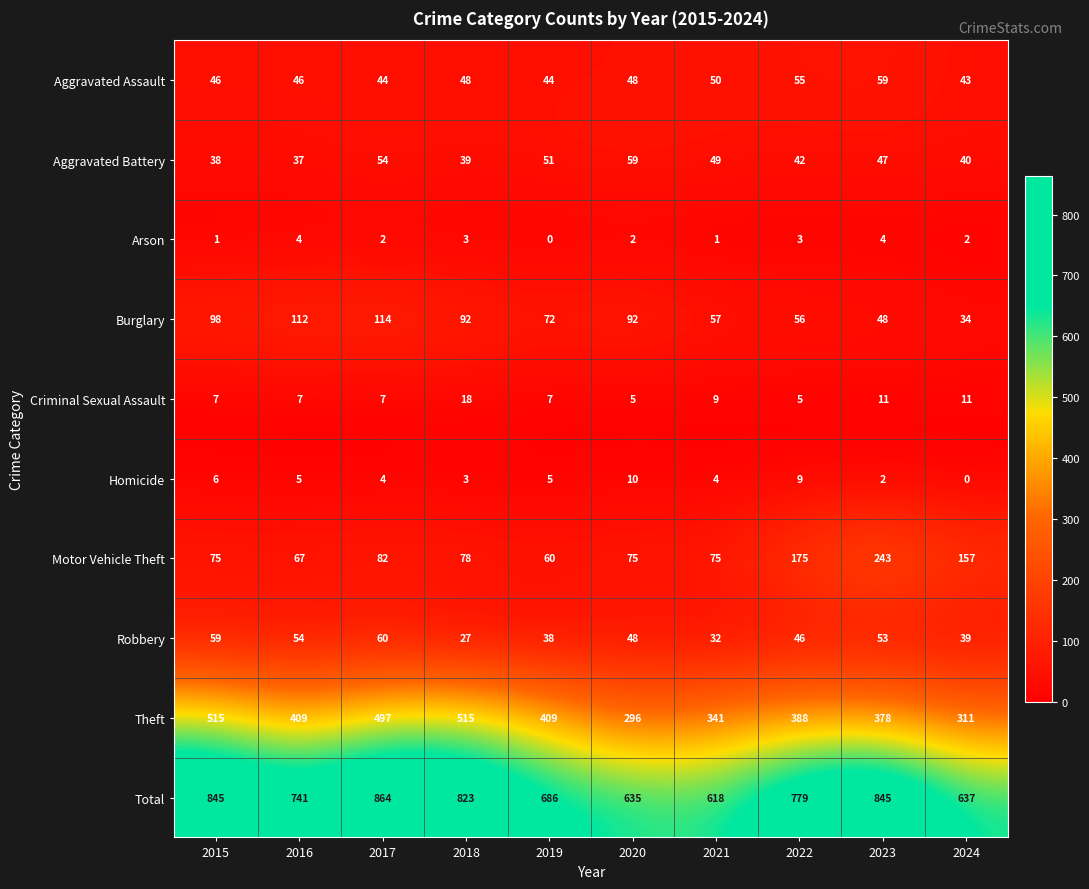

What is the approximate value of Aggravated Battery at 2023, to the nearest 5?

45